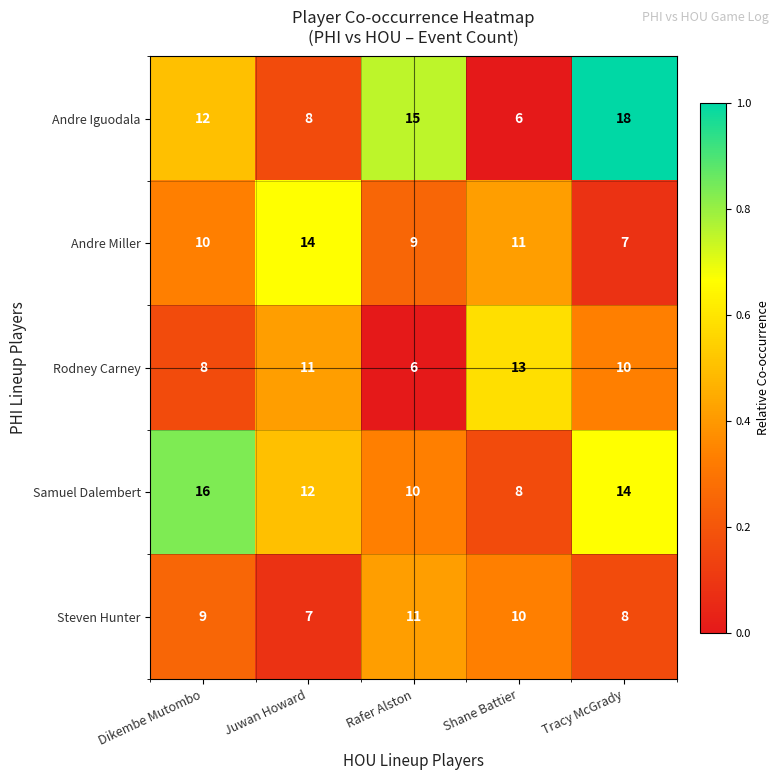

What is the difference between the maximum and minimum values in the Steven Hunter series?

4